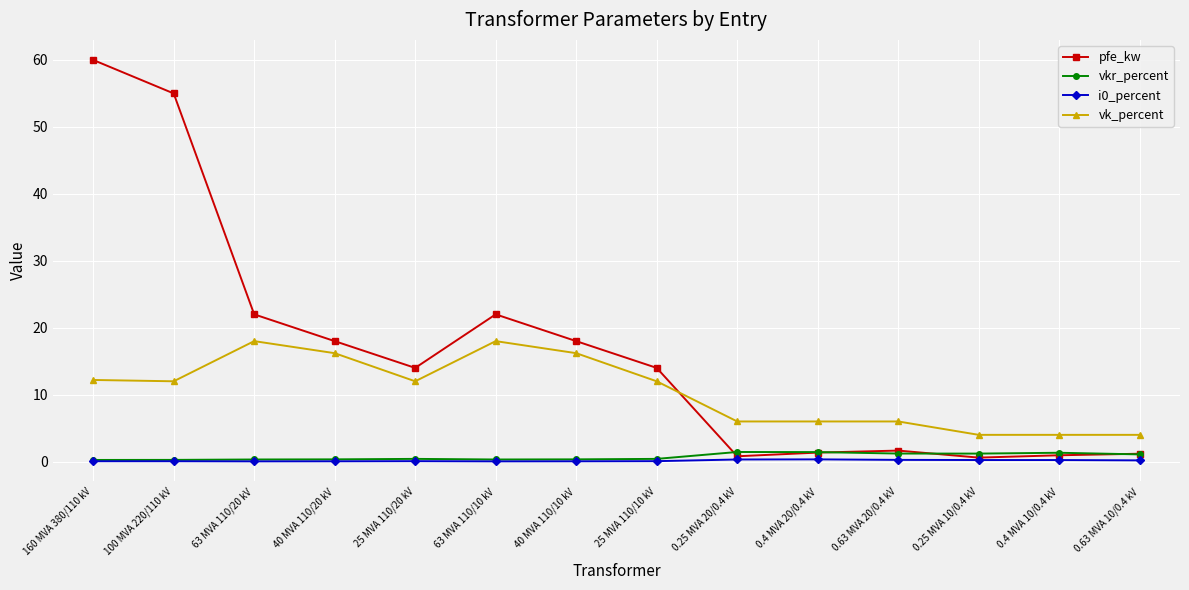

What is the sum of all vk_percent values?

146.6